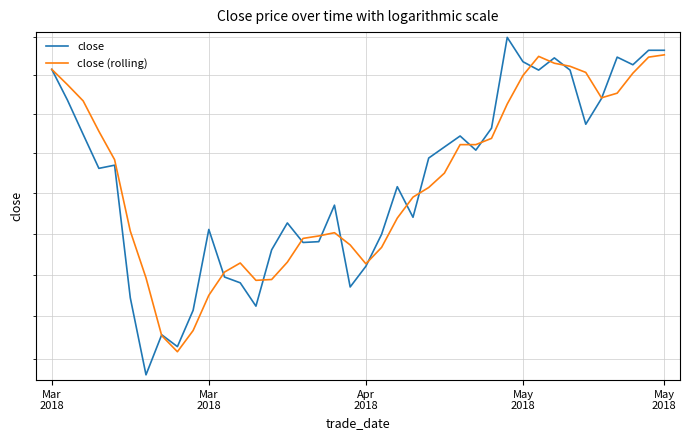

Is this an area chart (filled region under the line)?

No